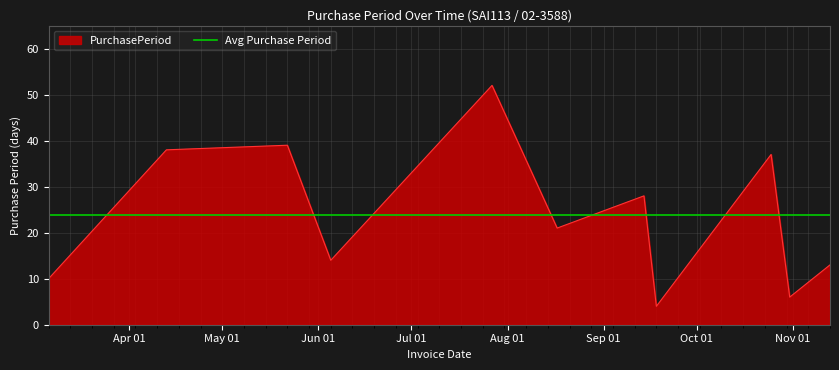

At which label does the data first exceed 21?

2017-04-13